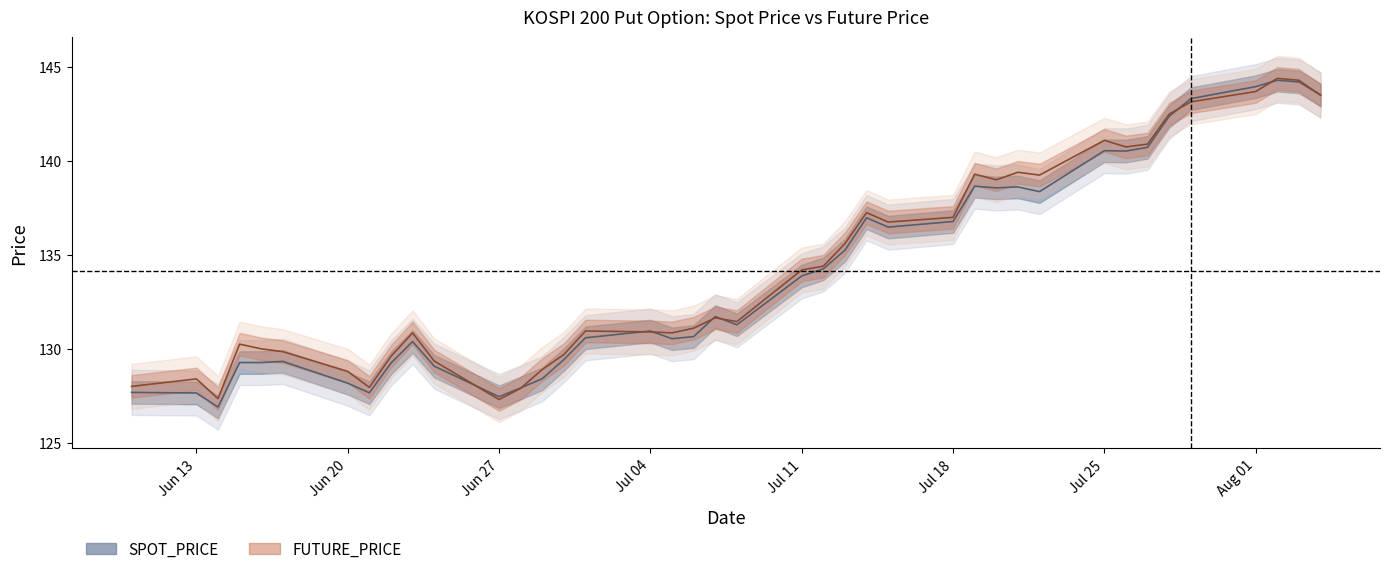

Where is the first local minimum for FUTURE_PRICE?

2005-06-14